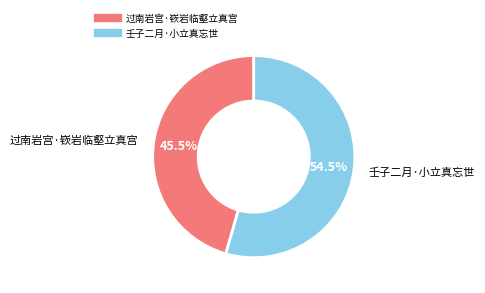

Rank the categories by value from lowest to highest.

过南岩宫·嵚岩临壑立真宫, 壬子二月·小立真忘世